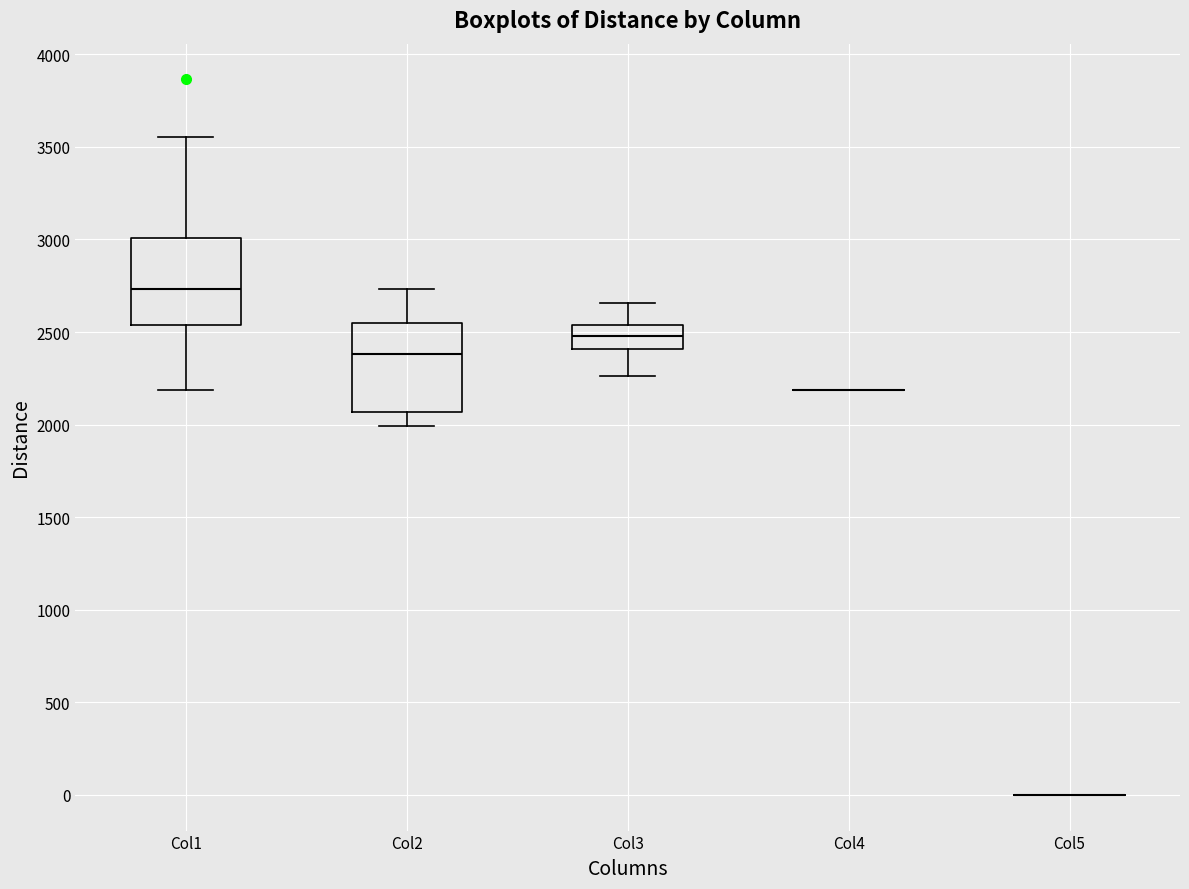

Where is the upper edge of the box for Col2 on the y-axis? The values are not printed on the chart, so give them approximately, as read against the axis.

2550